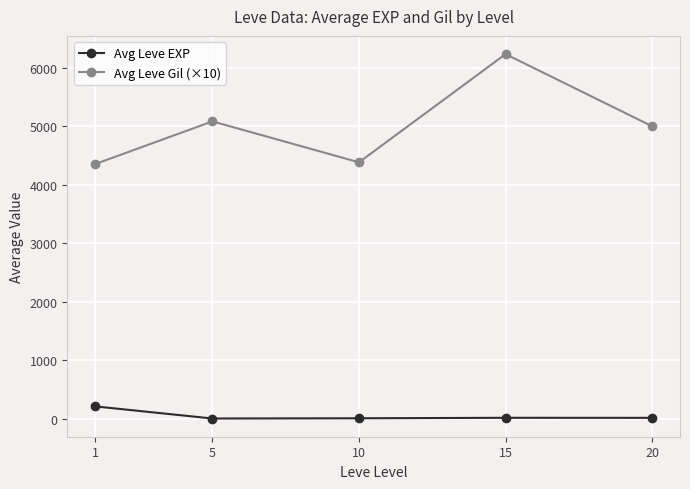

How many values in the Avg Leve EXP series are below 15?

2